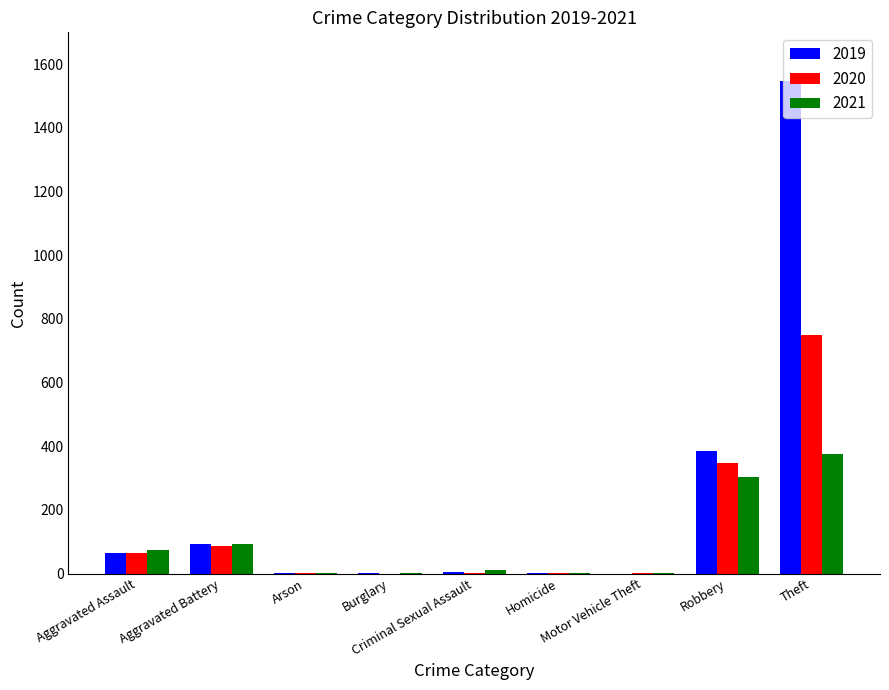

What is the sum of all 2021 values?

859